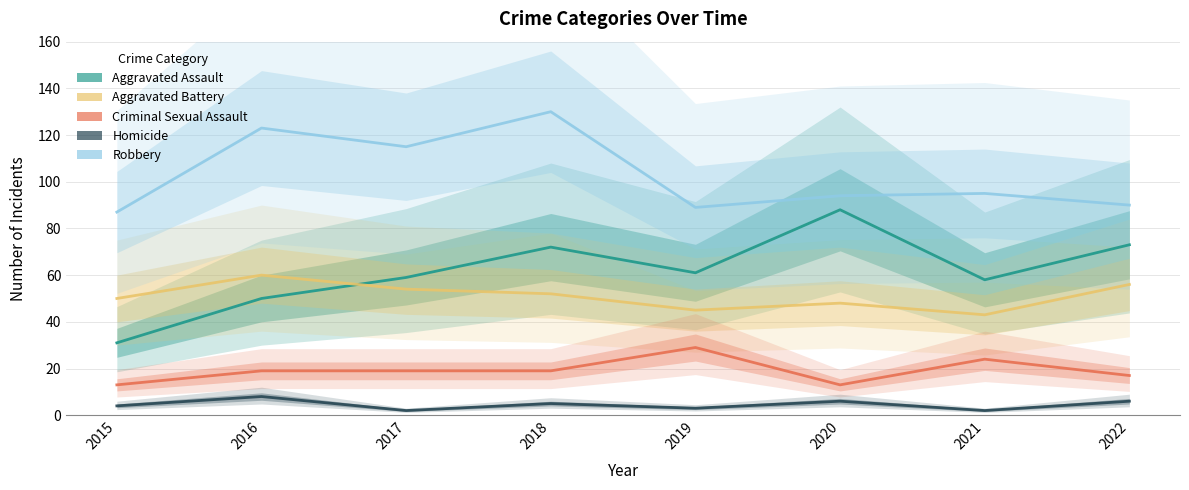

What is the sum of all Aggravated Battery values?

408